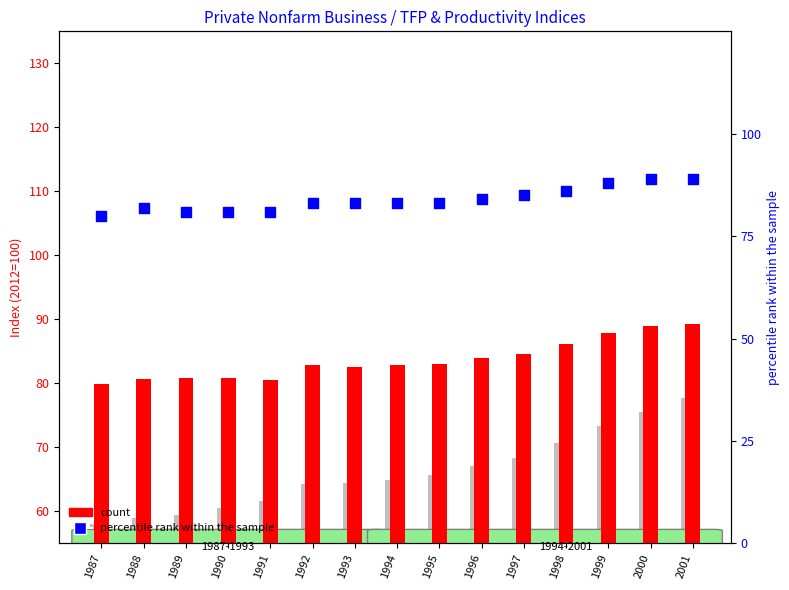

What is the total value across all series at 1987?

218.0